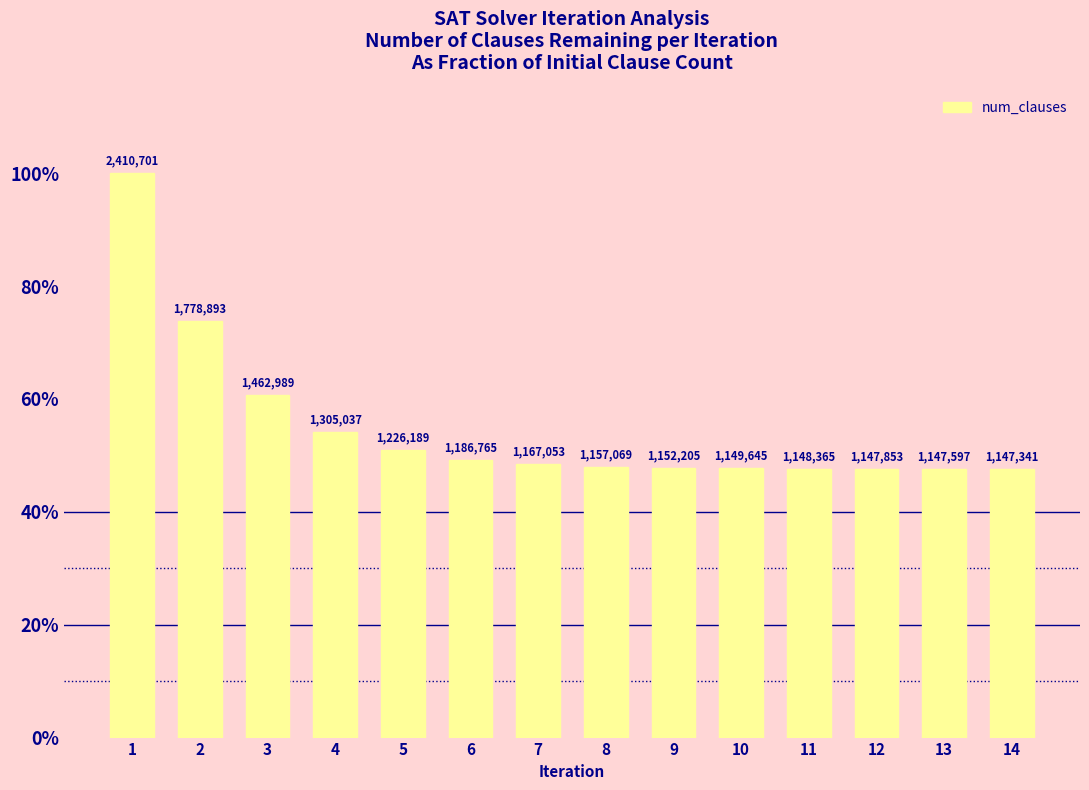

Which category has the highest value across all series?

1